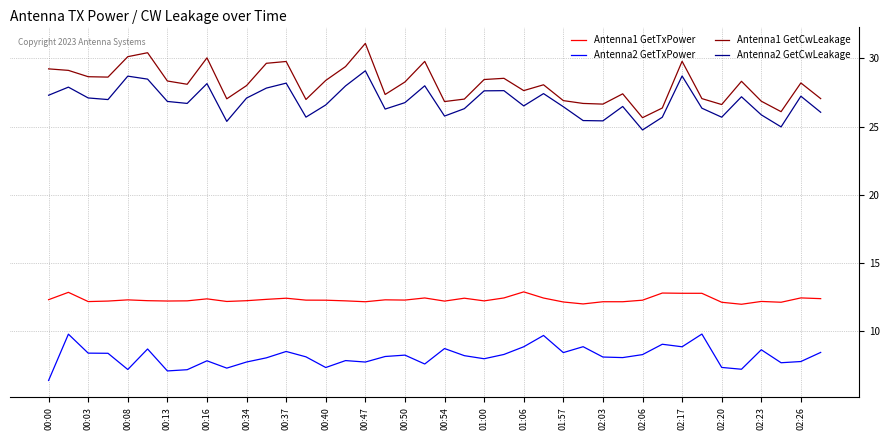

List the series in order of their peak value, lowest first.

Antenna2 GetTxPower, Antenna1 GetTxPower, Antenna2 GetCwLeakage, Antenna1 GetCwLeakage